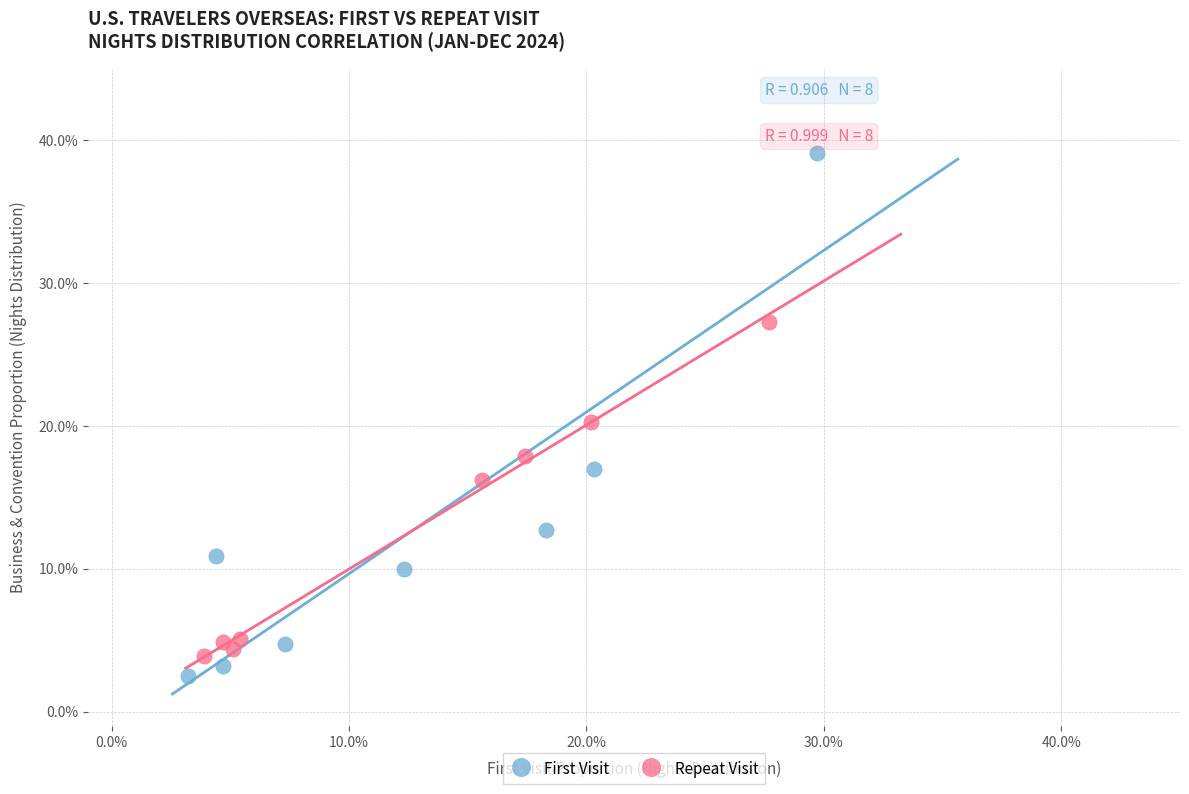

What are all the series names shown in the legend?

First Visit, Repeat Visit